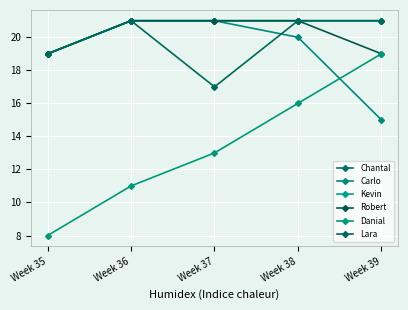

The Kevin series shows 21 at Week 37. True or false?

True